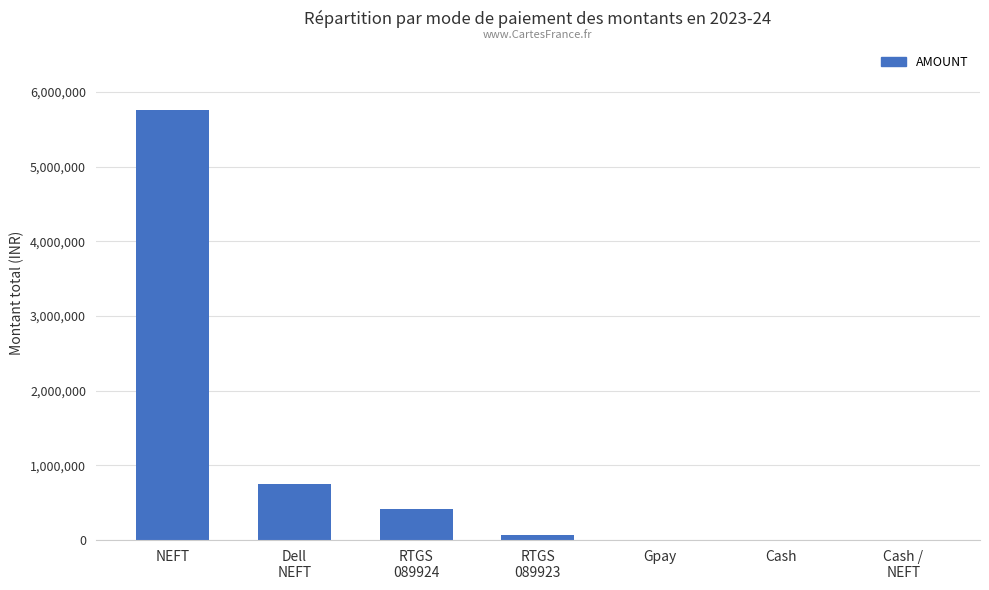

What is the greatest value displayed?

5765767